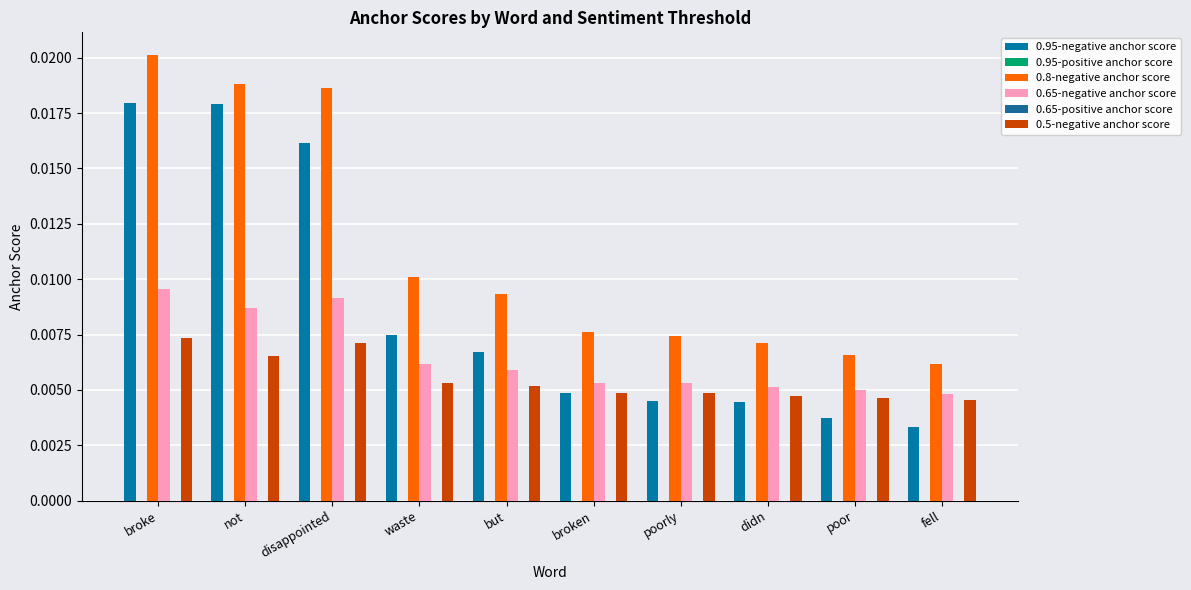

Between broke and broken, which series saw the biggest shift?

0.95-negative anchor score